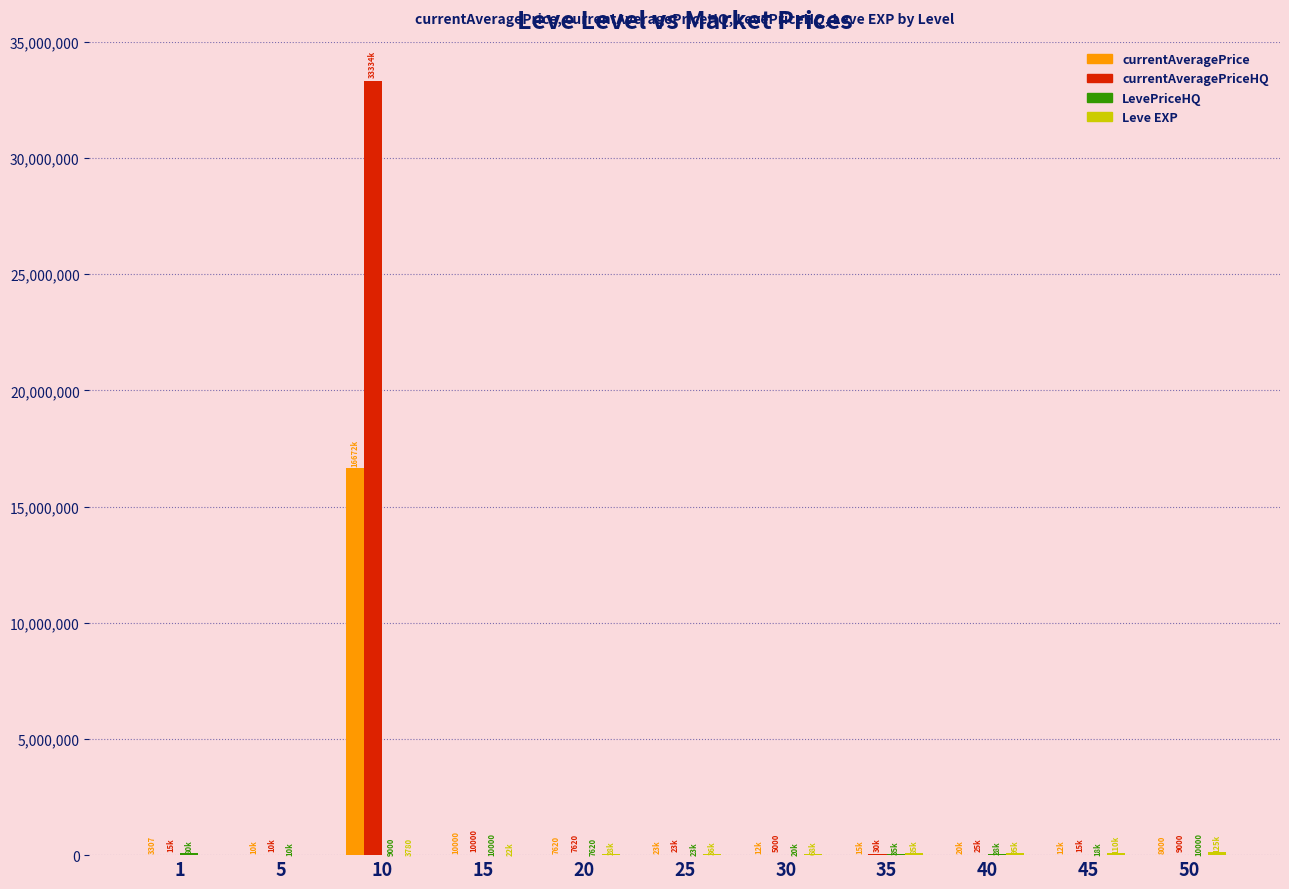

How many distinct data groups are displayed?

4